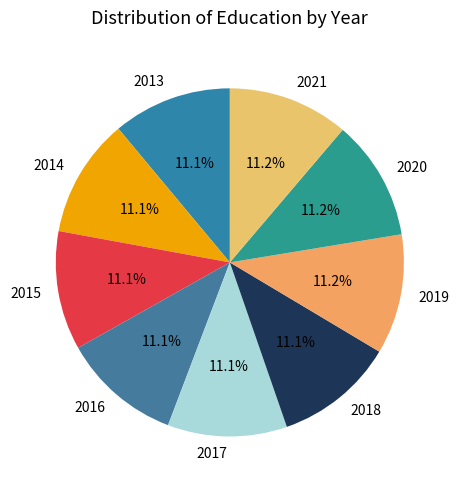

How many slices are in this pie chart?

9